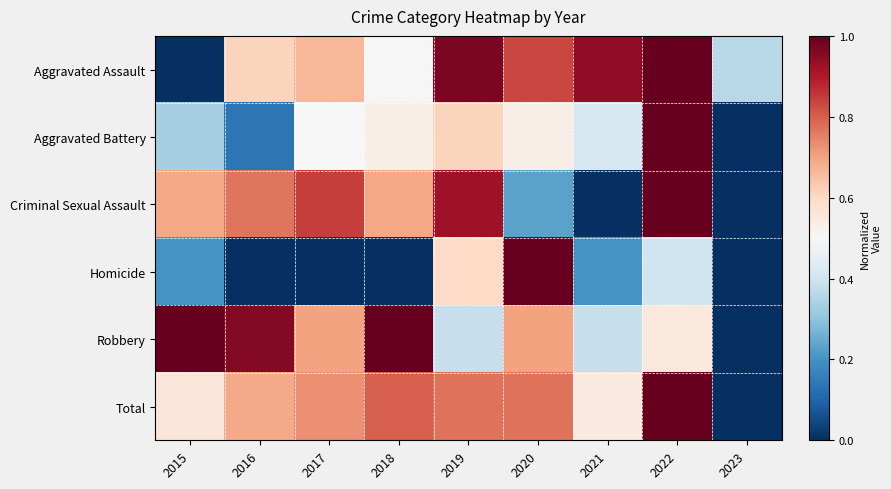

What is the total value across all series at 2021?

2.5